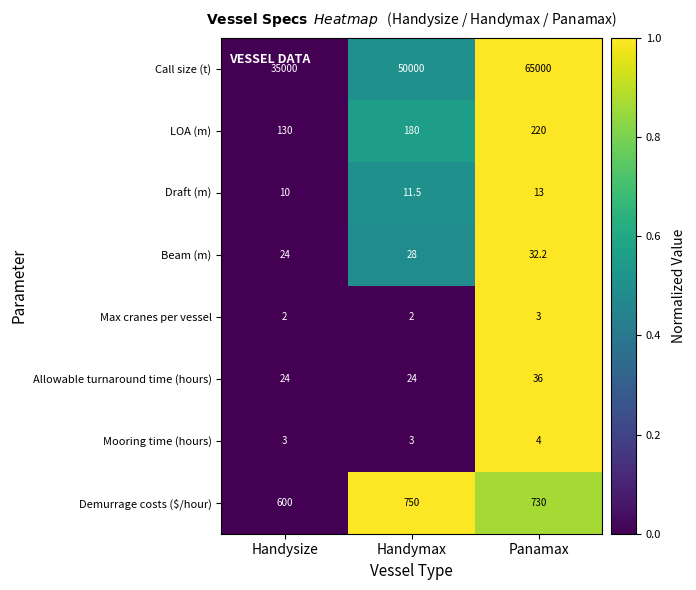

Is the value of Call size (t) at Panamax greater than the value of Draft (m) at Handymax?

Yes